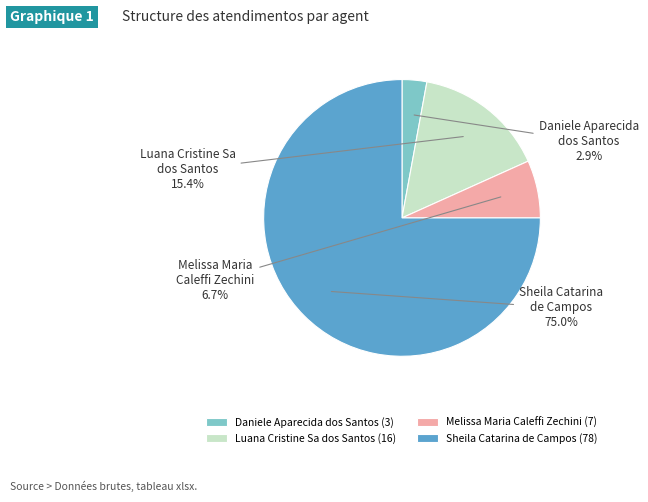

Is it true that Sheila Catarina de Campos is 62% of the pie?

False